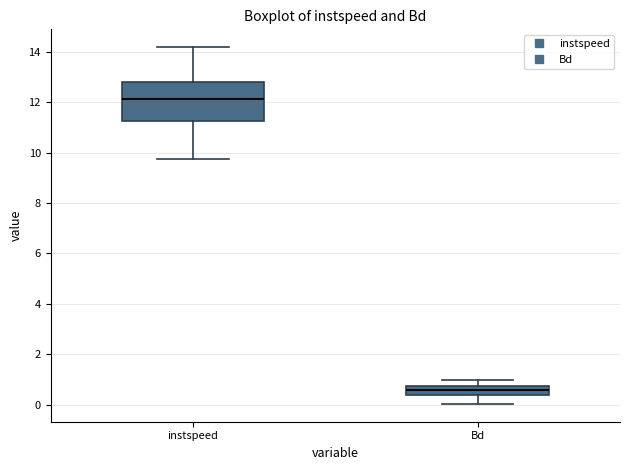

Reading left to right, transcribe this box plot: for each box, give where its median line is, the range the box spans, and where its two whiskers end, as read against the y-axis. The values are not printed on the chart, so give them approximately, as read against the axis.

instspeed: median 12.2, box 11.2 to 12.8, whiskers 9.8 to 14.2
Bd: median 0.6, box 0.4 to 0.8, whiskers 0.0 to 1.0